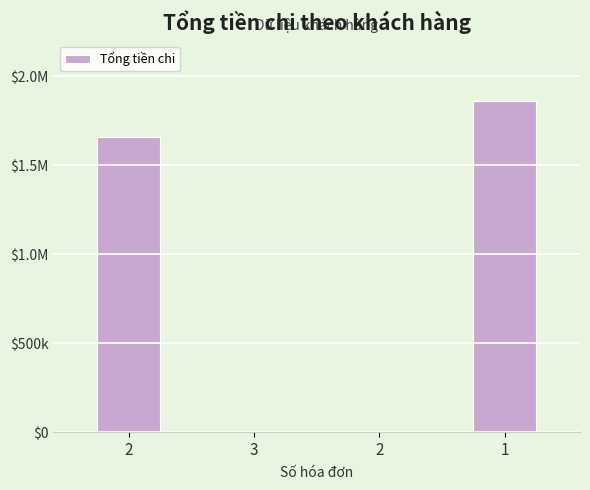

Which label corresponds to the largest value in the chart?

1